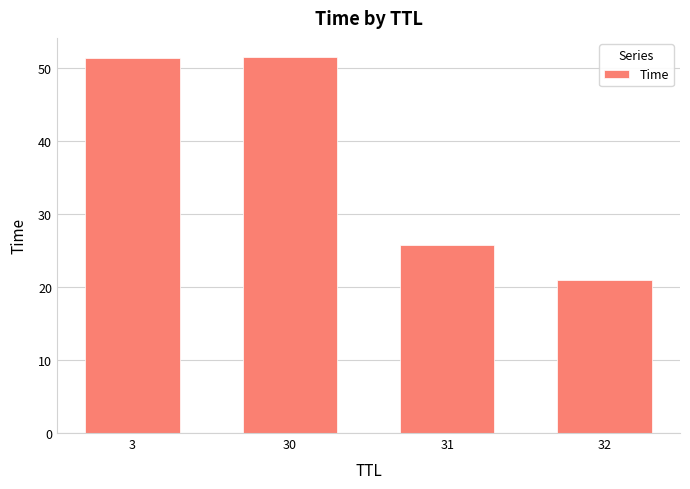

What is the sum of the values at 32 and 3?

72.3